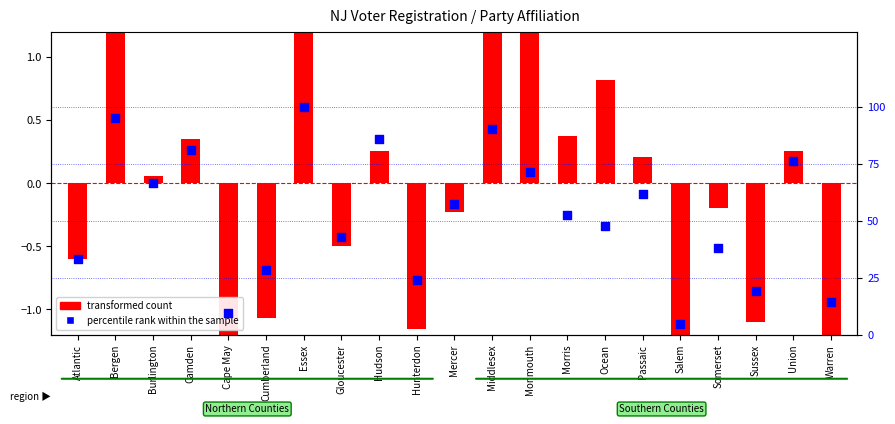

Which series has the largest Y range (max minus min)?

percentile rank within the sample